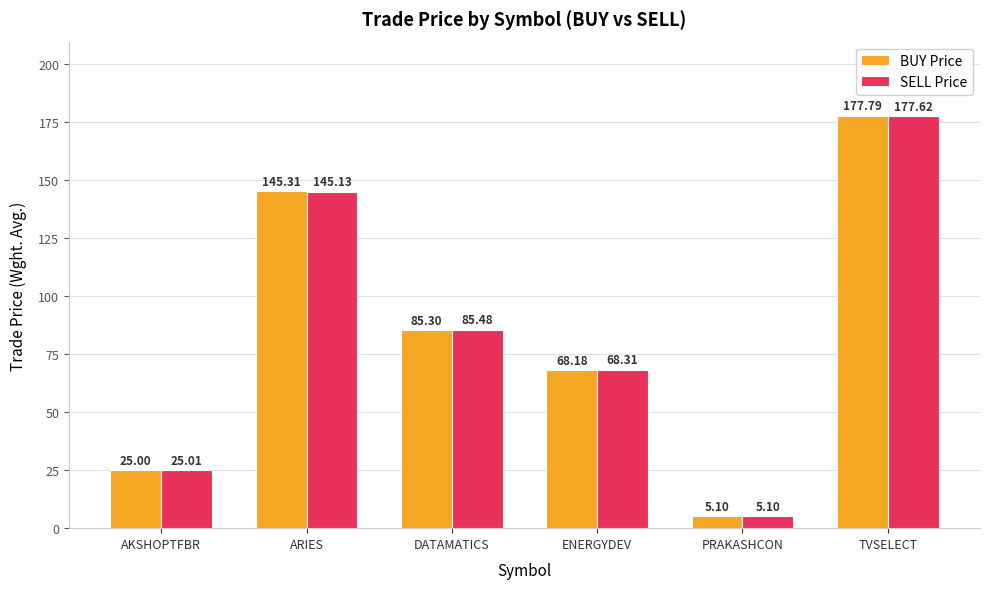

What is the average value of the BUY Price series?

84.4